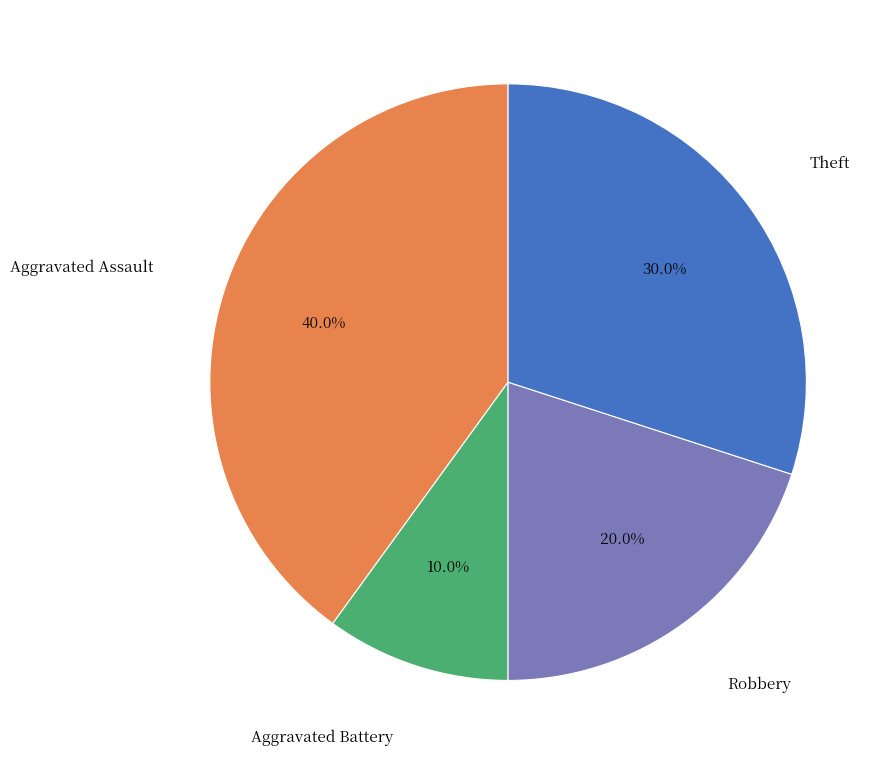

Is there a majority slice in this chart?

No